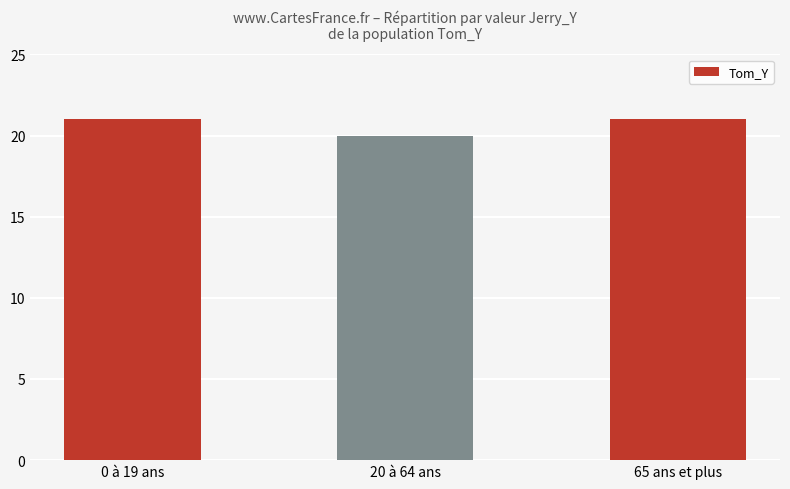

Approximately how many times larger is the value at 20 à 64 ans compared to 0 à 19 ans?

1.0